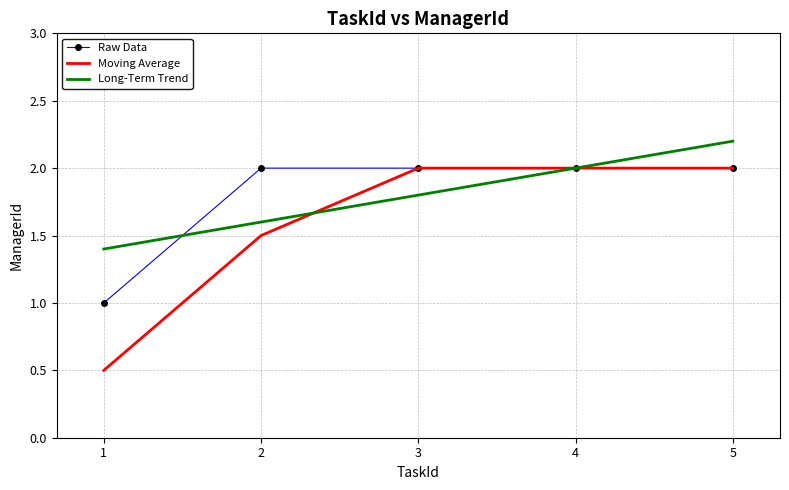

Where is Long-Term Trend nearest to the value 1?

1